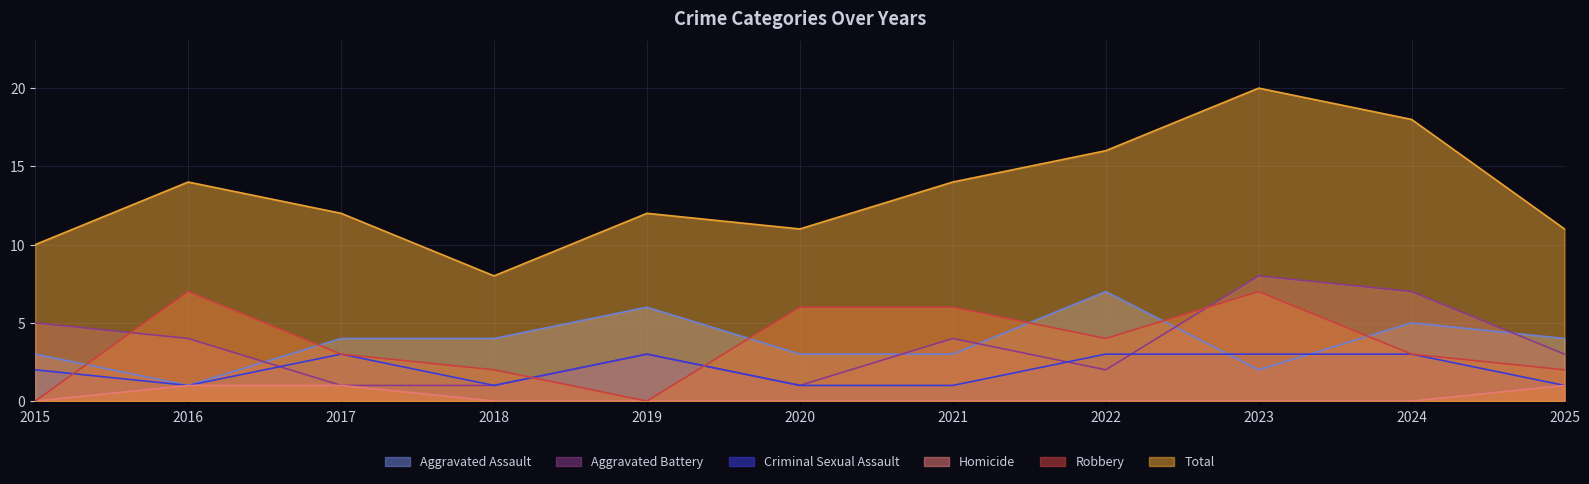

True or false: Robbery and Aggravated Assault cross at least once.

True